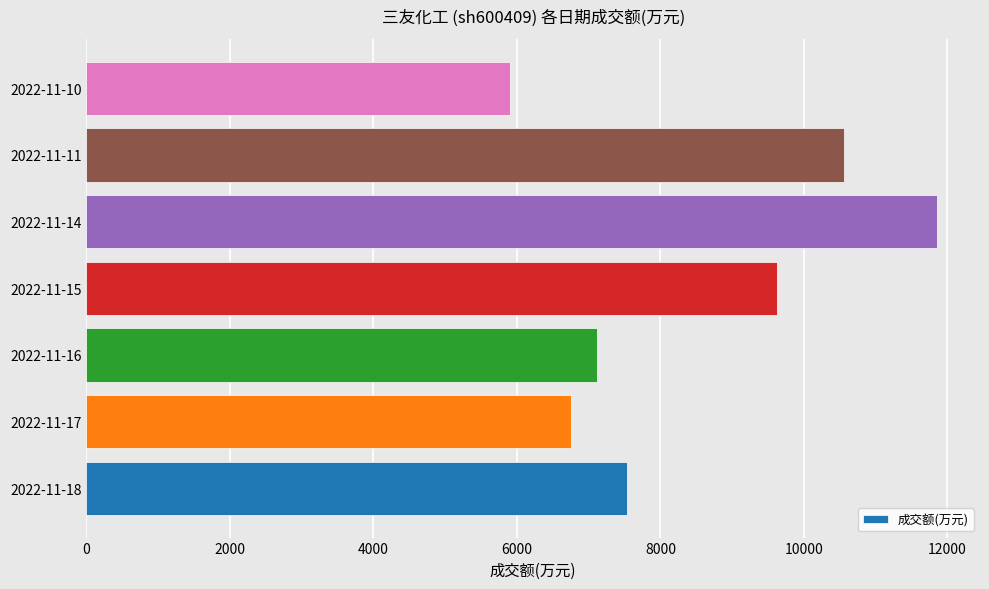

Is it true that the value at 2022-11-18 is 7527?

True